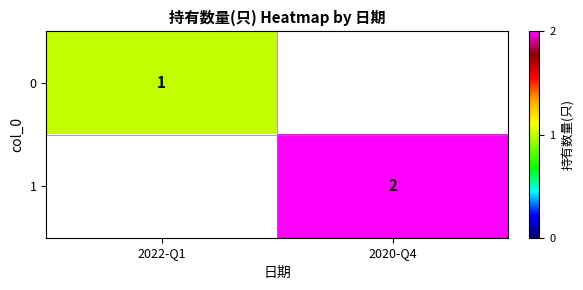

Is it true that 0 equals 1 at 2022-Q1?

True